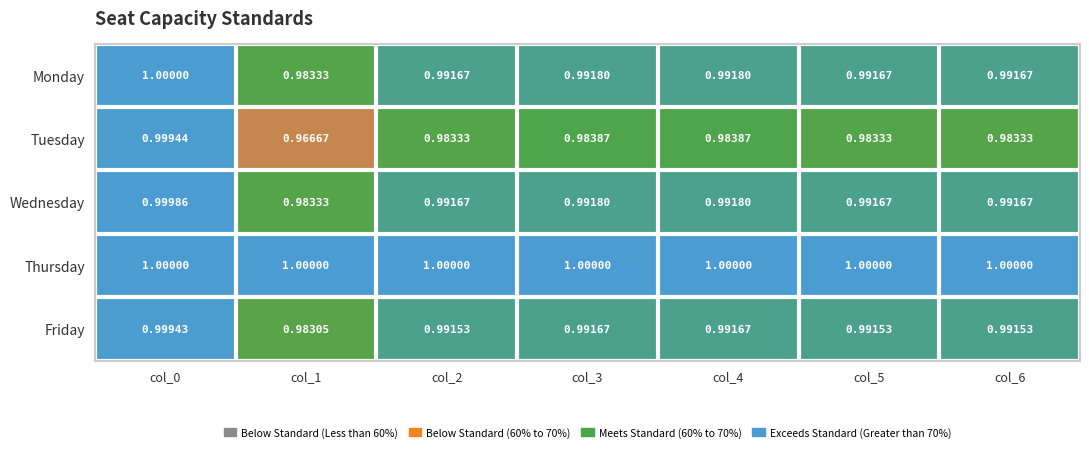

Which series has the largest total across all categories?

Thursday